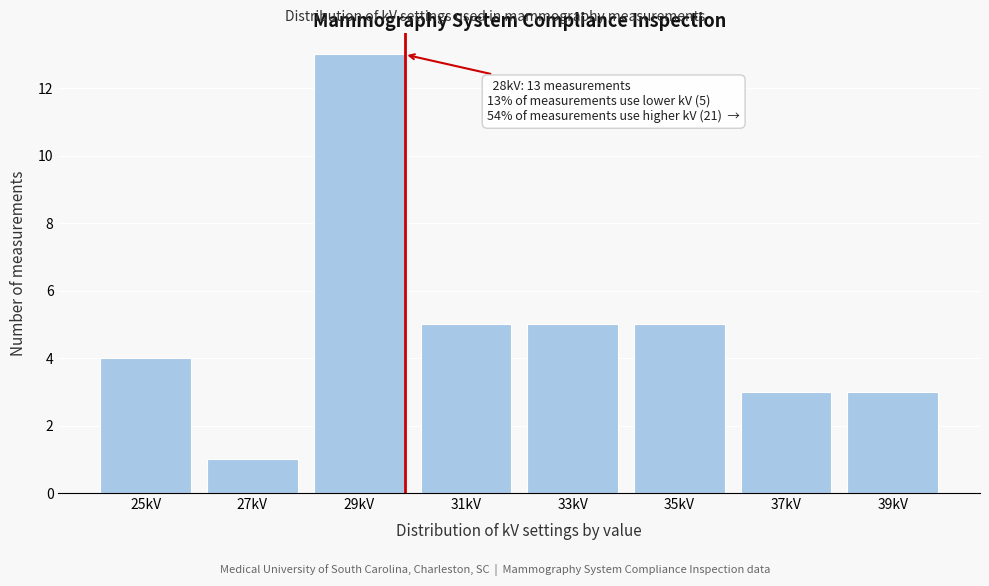

Reading right to left, transcribe all the data shown in this chart.

39kV=3	37kV=3	35kV=5	33kV=5	31kV=5	29kV=13	27kV=1	25kV=4